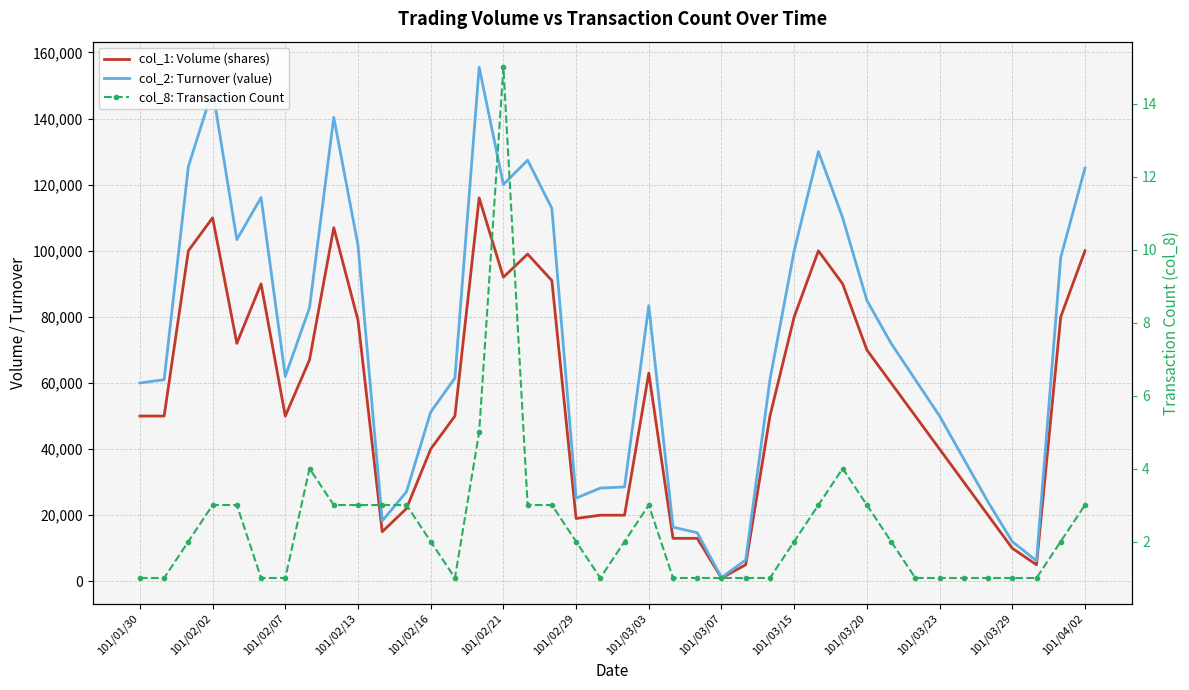

What is the difference between the highest and lowest values at 101/01/30?

59999